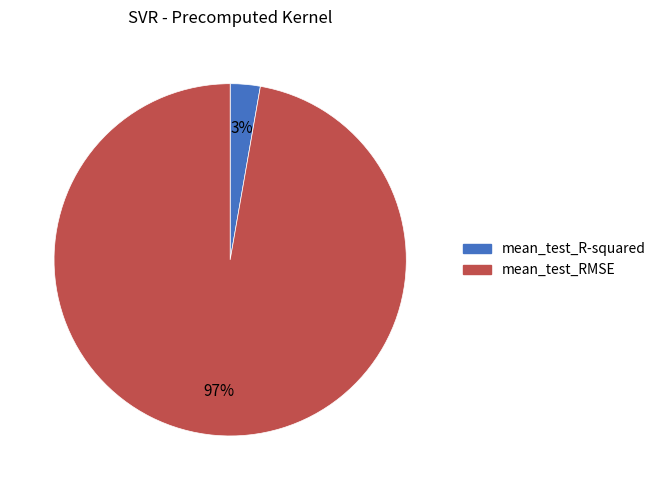

Combined, do mean_test_RMSE and mean_test_R-squared account for over 50%?

Yes